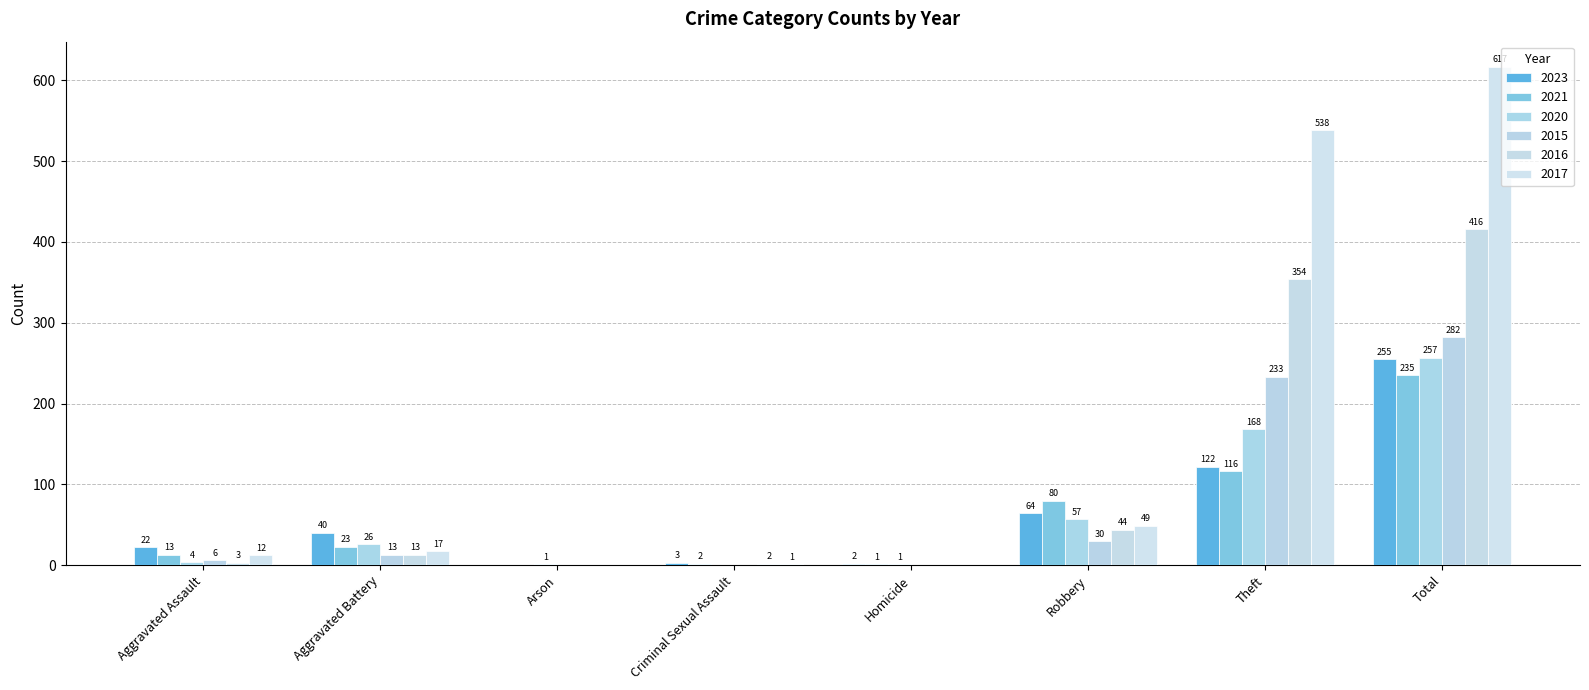

What position from the left is Theft?

7